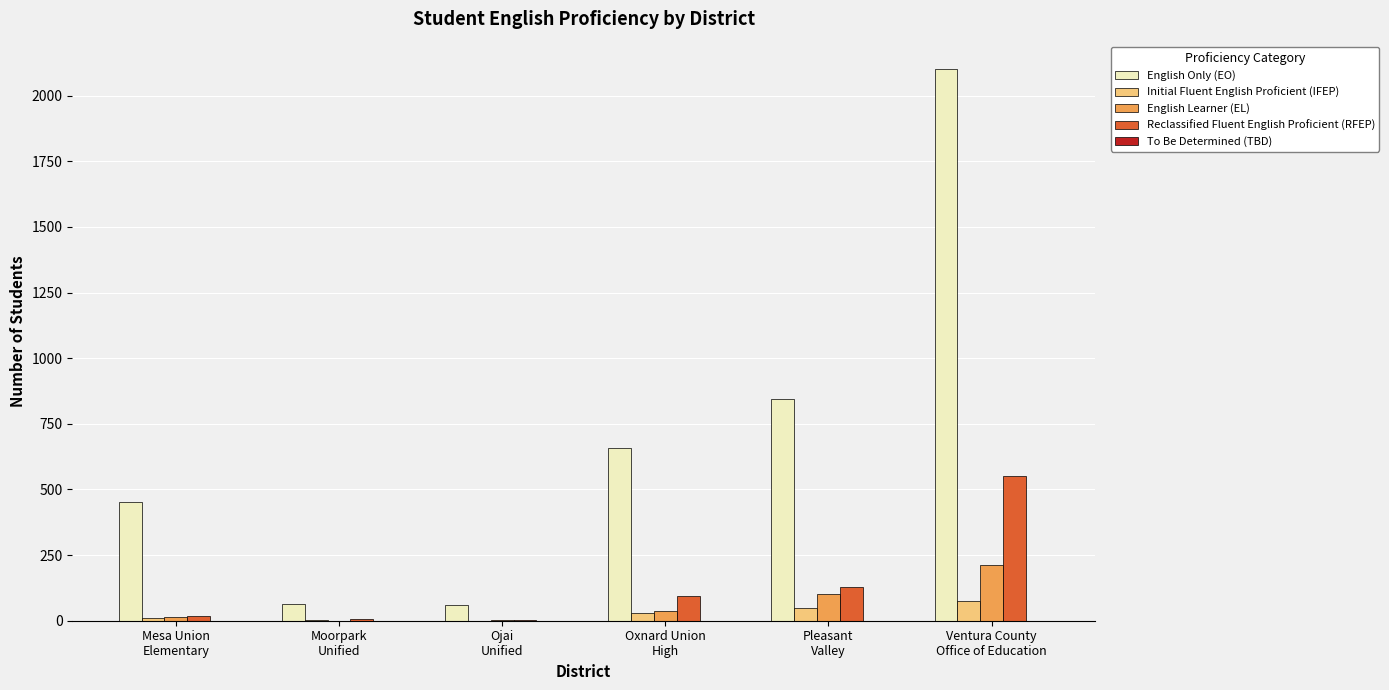

What is the approximate value of Reclassified Fluent English Proficient (RFEP) at Ojai
Unified?

3